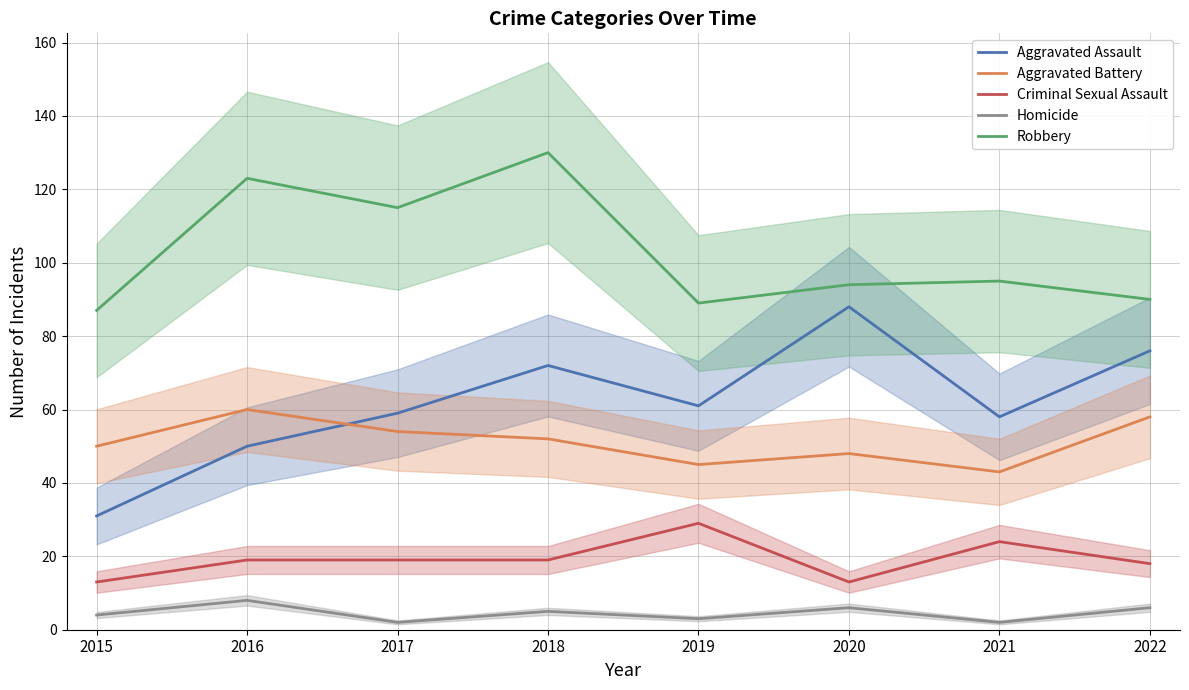

How many lines are shown in the chart?

5